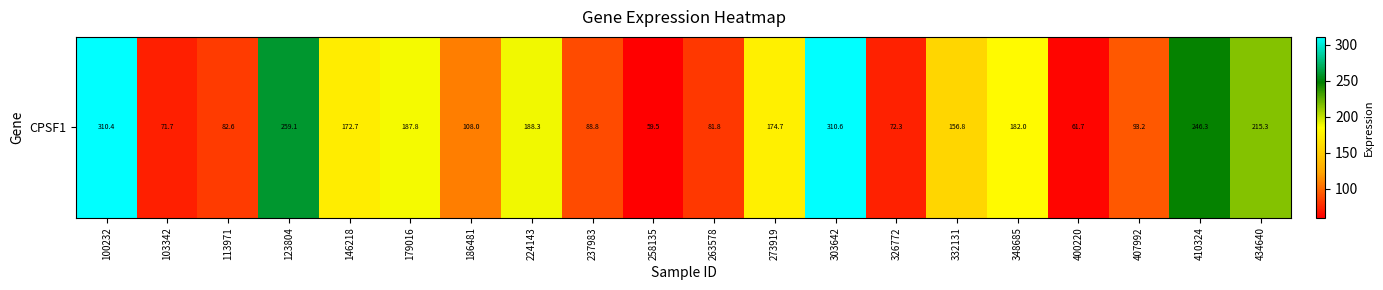

What is the ratio of the value at 348685 to the value at 179016?

1.0